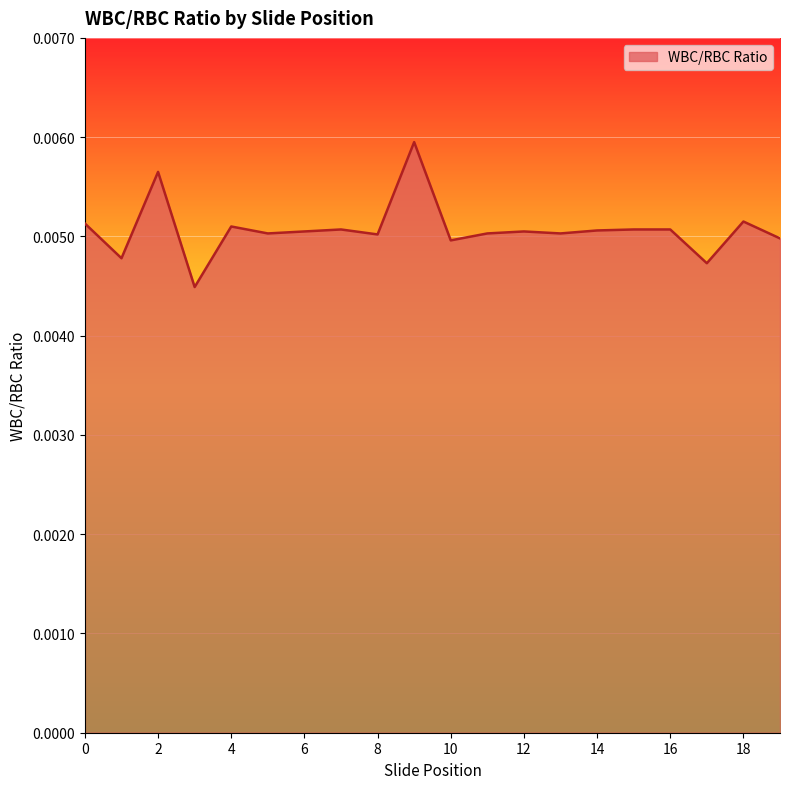

Does the chart display data point markers on the line(s)?

No